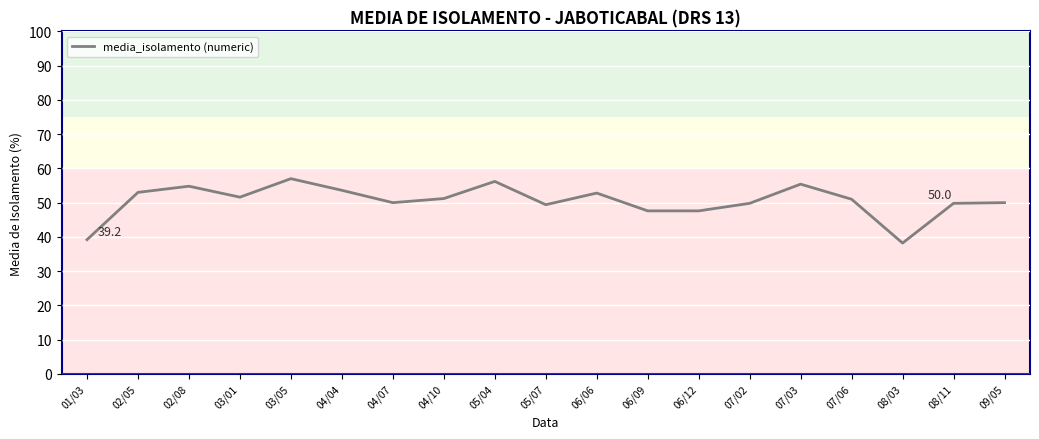

What position from the right is 07/02?

6